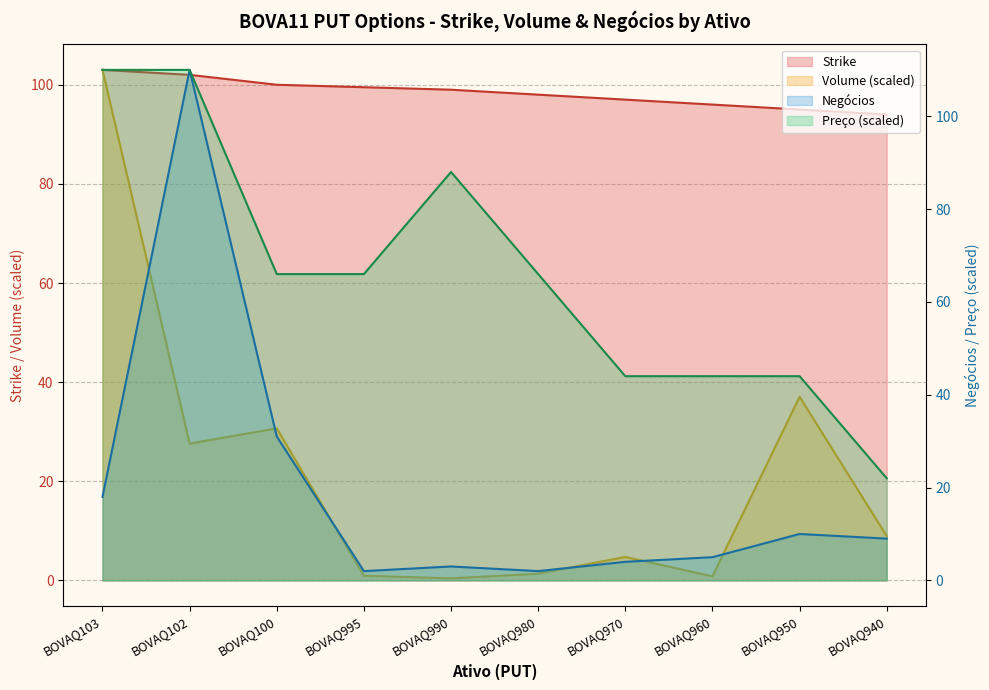

How many data points in Negócios are less than 9?

5